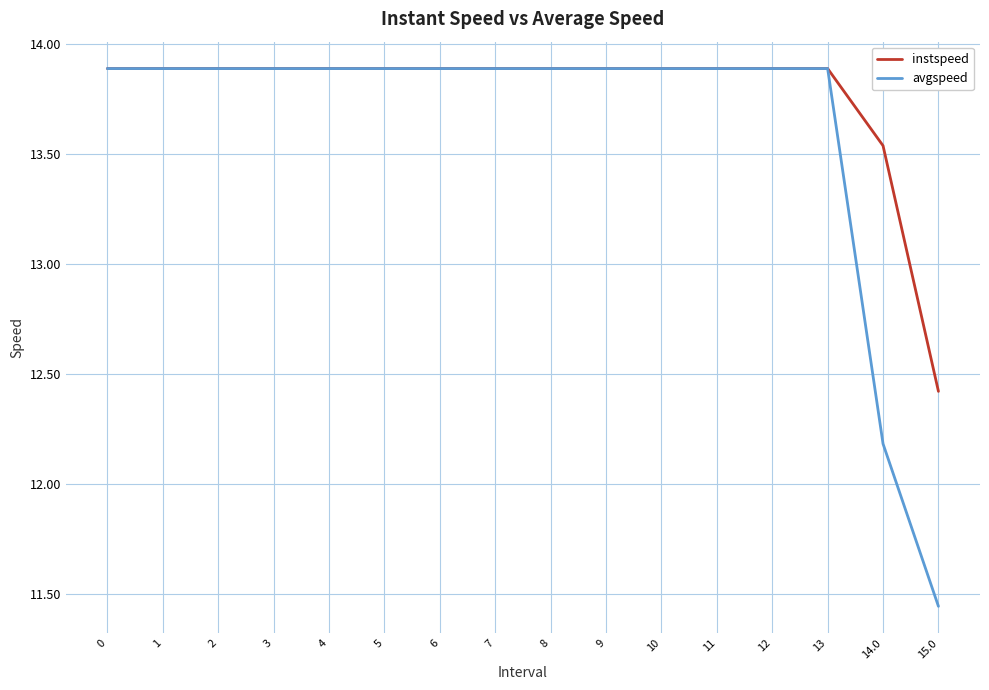

List the series in order of their overall mean, lowest first.

avgspeed, instspeed